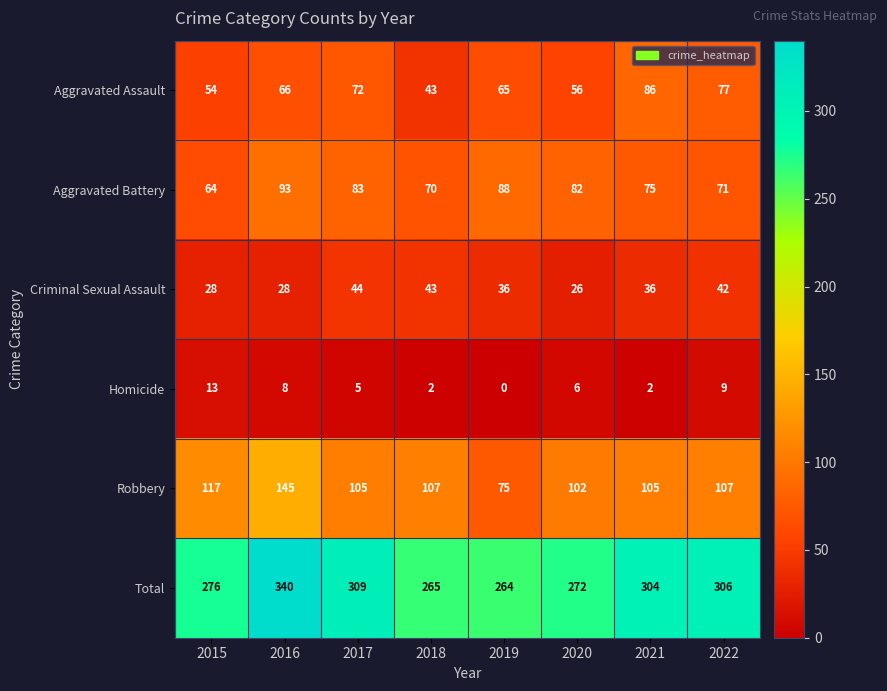

How many series are shown in this chart?

6